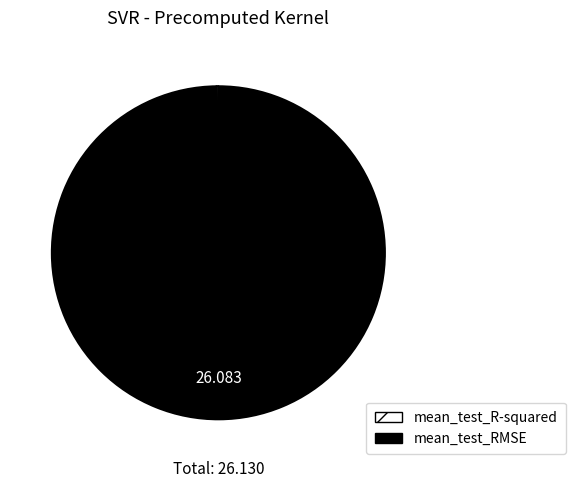

Which slice represents more than half of the pie?

mean_test_RMSE